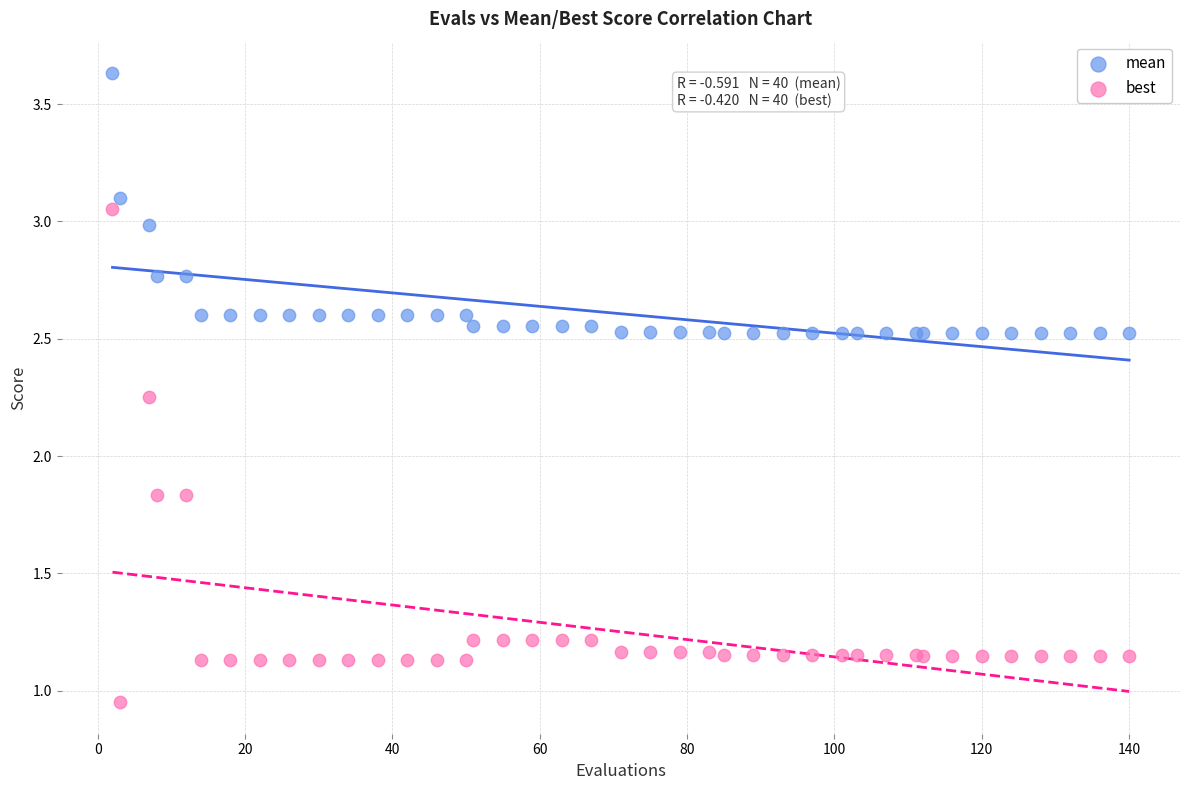

Which series has the widest spread of Y values?

best